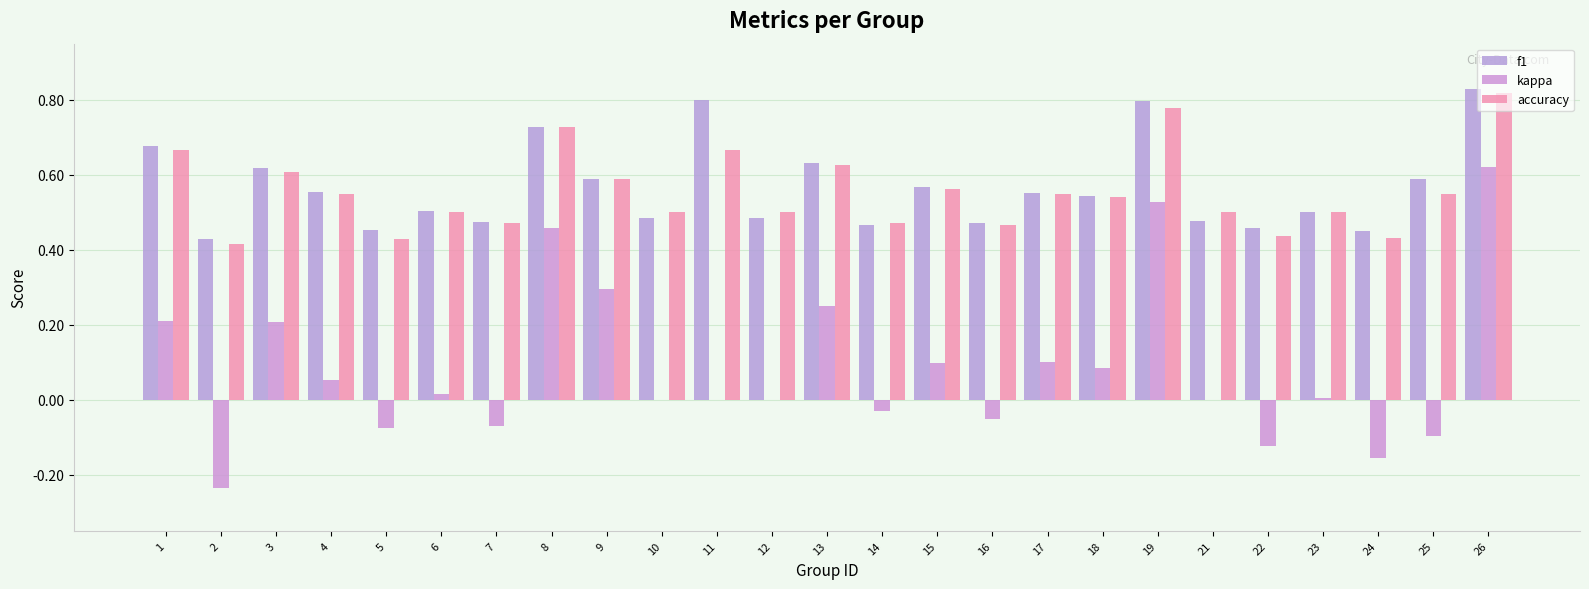

What is the difference between the second highest and minimum values in the kappa series?

0.8